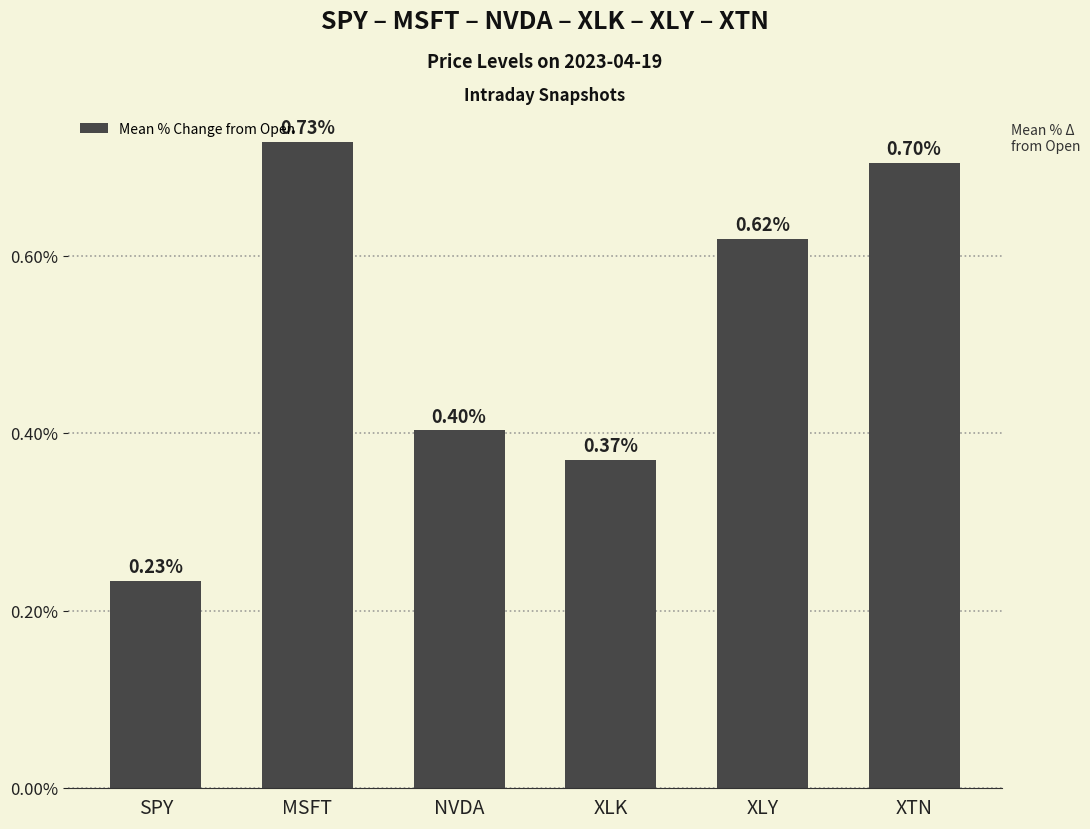

Count the number of categories in the chart.

6